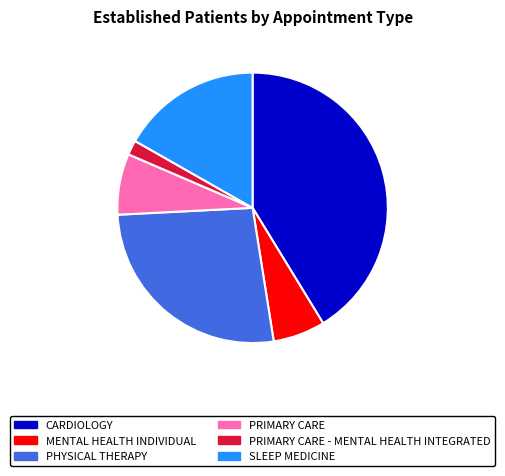

What is the smallest slice in the pie chart?

PRIMARY CARE - MENTAL HEALTH INTEGRATED